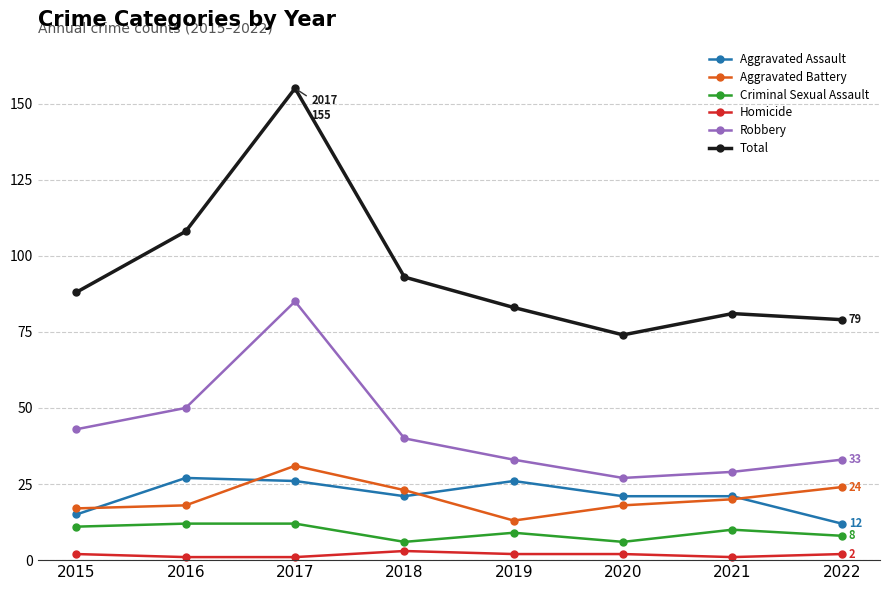

Which series has the largest range (max minus min)?

Total